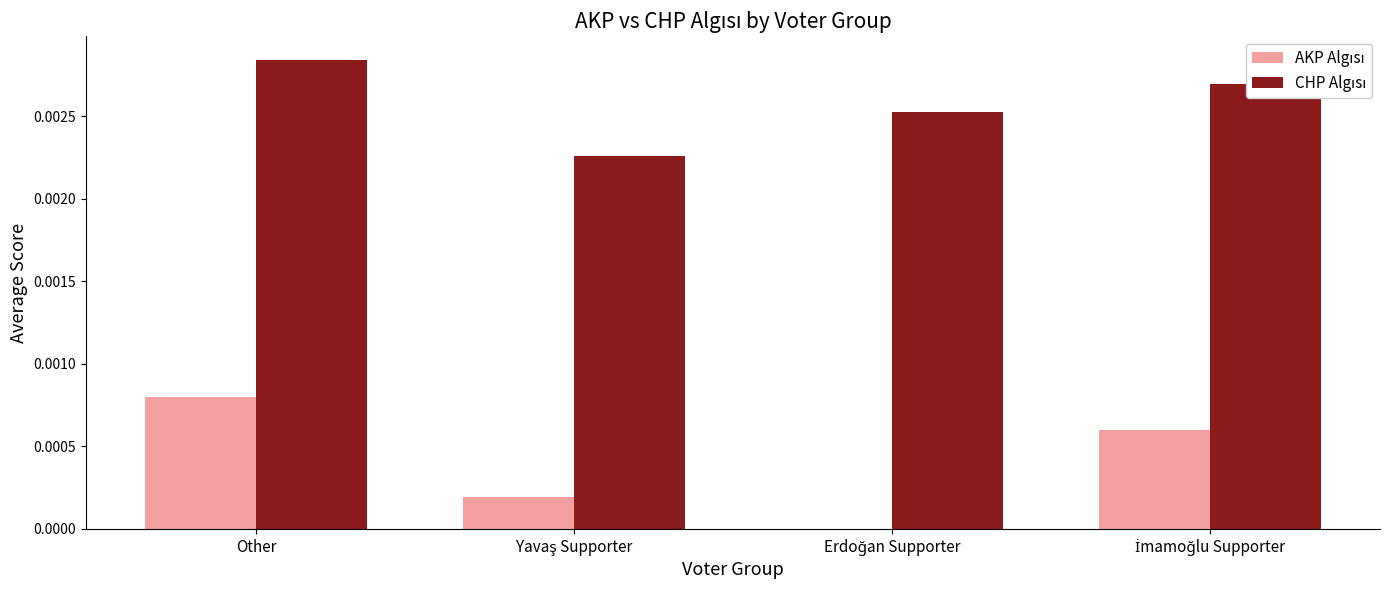

At which category is the sum across all series the highest?

Other